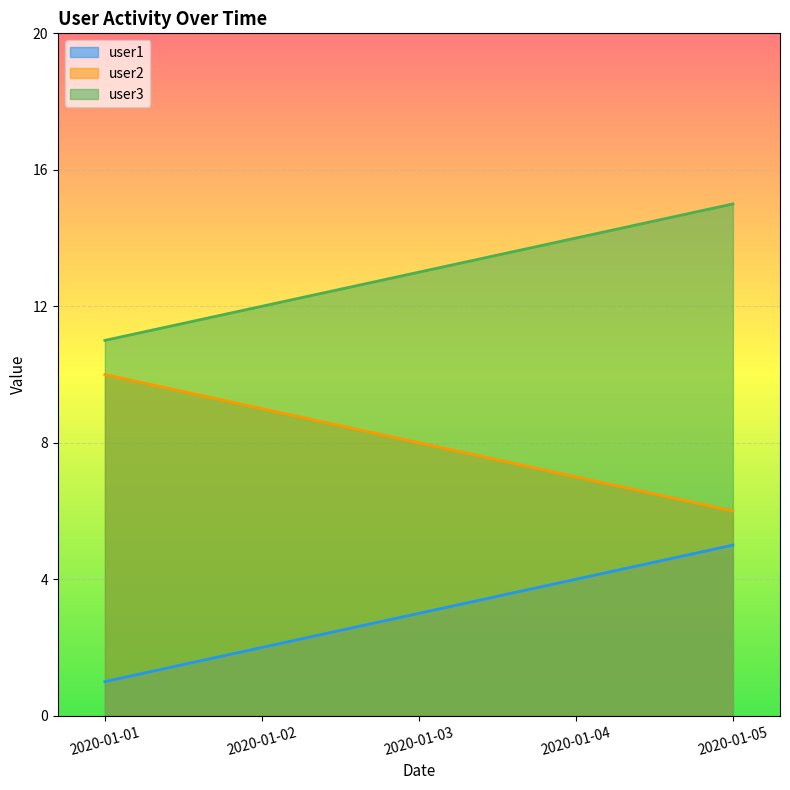

What is the lowest value of the user3 series?

11